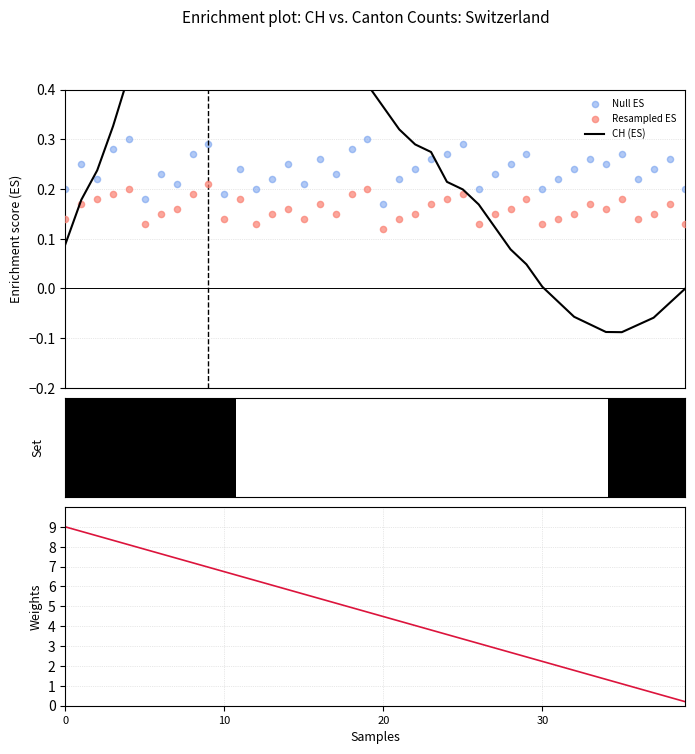

What is the total value across all series at 5?

8.7